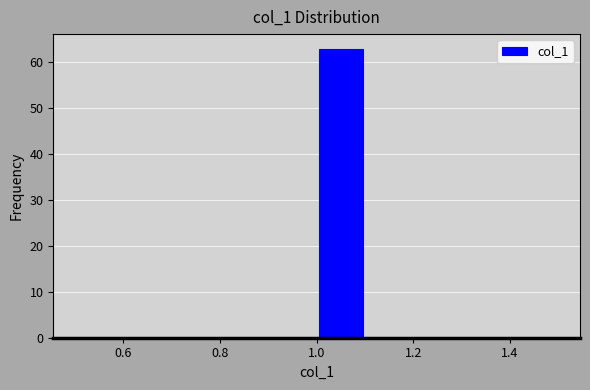

Reading left to right, transcribe this chart: for each bar, give the range it covers on the x-axis and its height. The values are not printed on the chart, so give them approximately, as read against the axis.

0.5 to 0.6: 0
0.6 to 0.7: 0
0.7 to 0.8: 0
0.8 to 0.9: 0
0.9 to 1.0: 0
1.0 to 1.1: 63
1.1 to 1.2: 0
1.2 to 1.3: 0
1.3 to 1.4: 0
1.4 to 1.5: 0